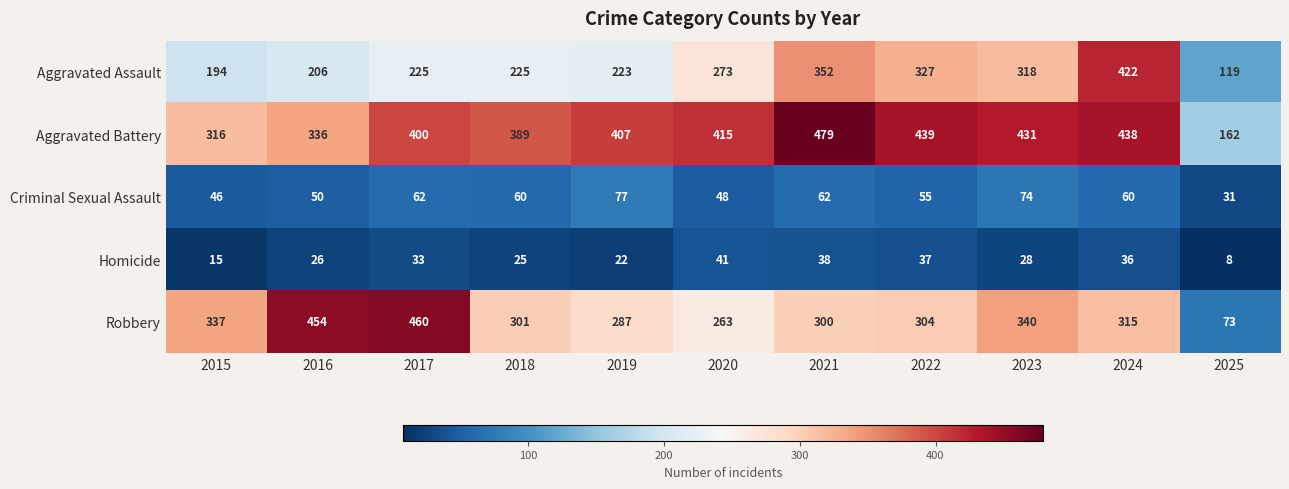

Rank the series at 2019 from lowest to highest value.

Homicide, Criminal Sexual Assault, Aggravated Assault, Robbery, Aggravated Battery